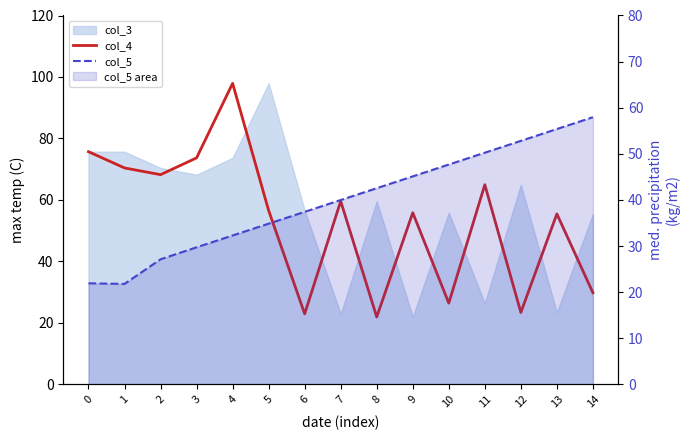

What is the value of the col_5 point at the 6th from the left?

34.8